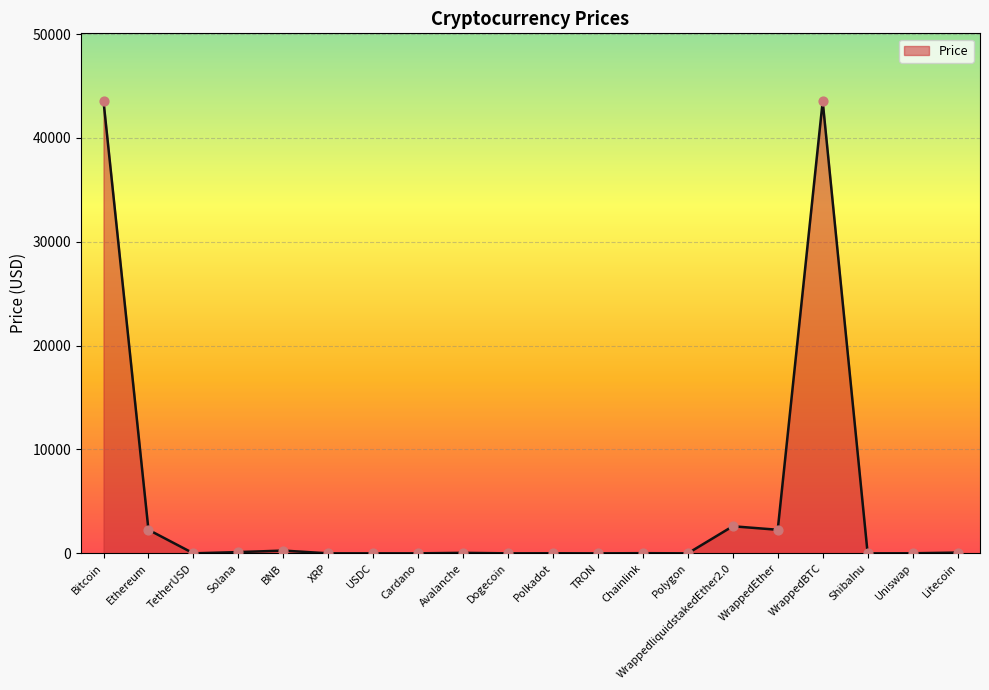

What is the change in value from Chainlink to Uniswap?

-8.6